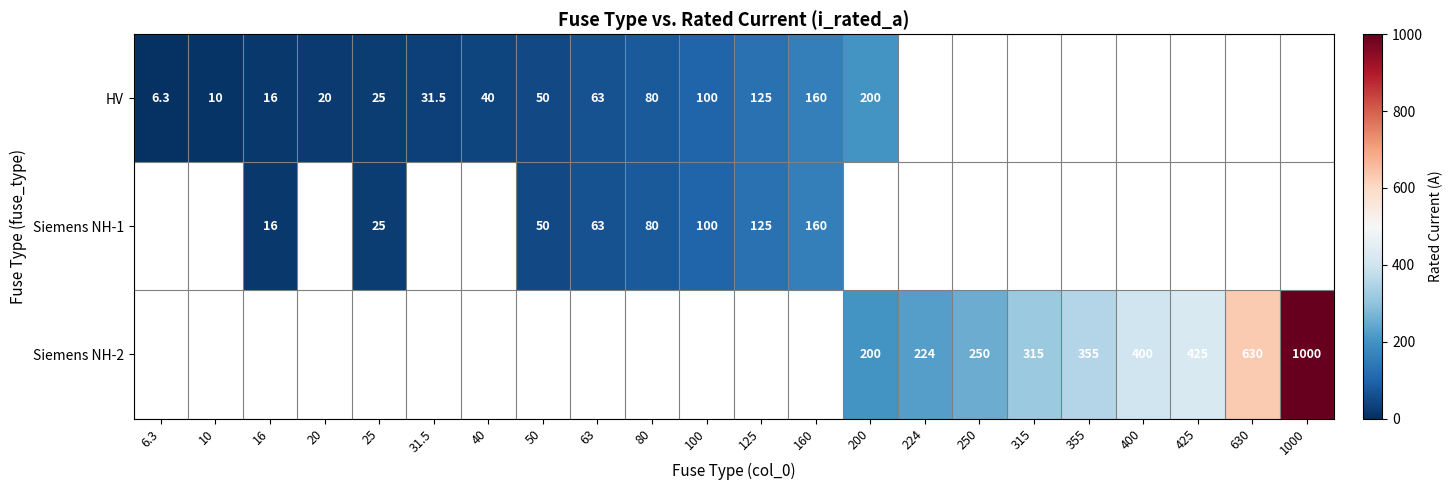

The value of Siemens NH-2 at 224 is 93.9. True or false?

False